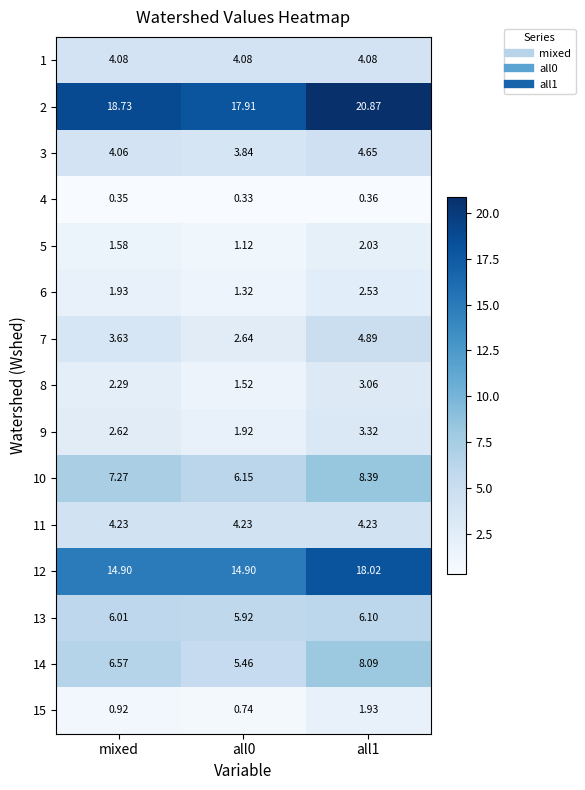

Which series has the largest range (max minus min)?

12